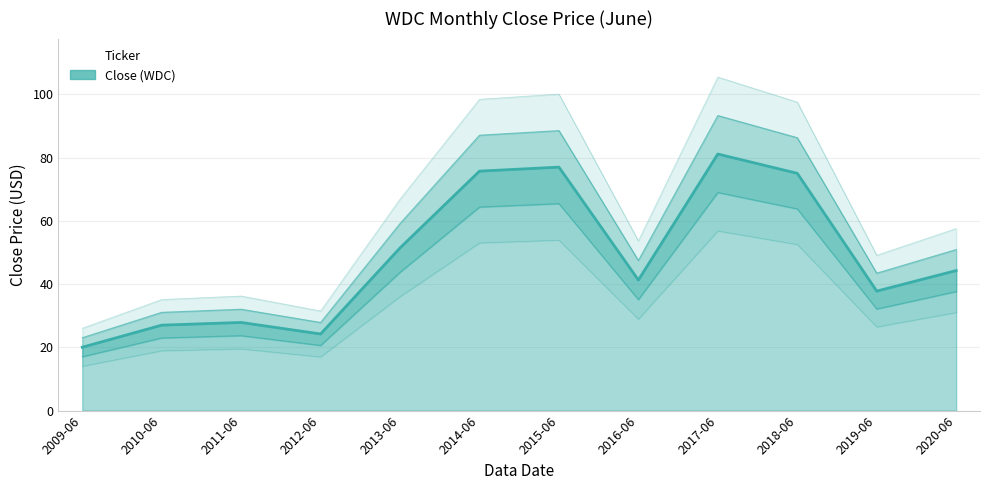

How many values are below 44?

6